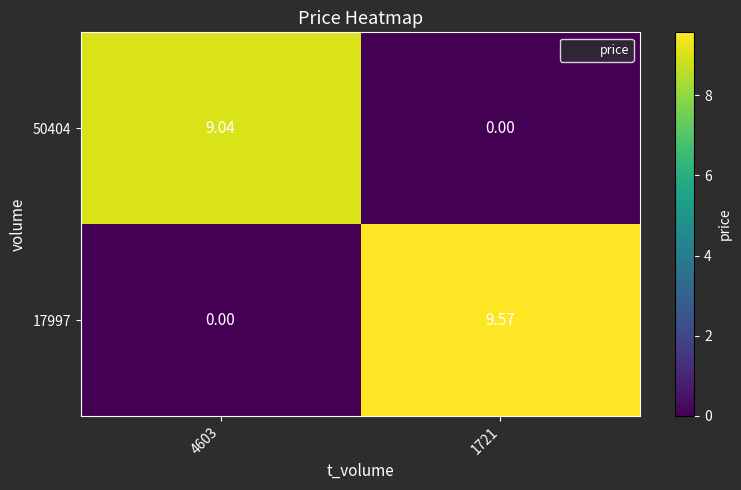

Between 4603 and 1721, which series saw the biggest shift?

17997